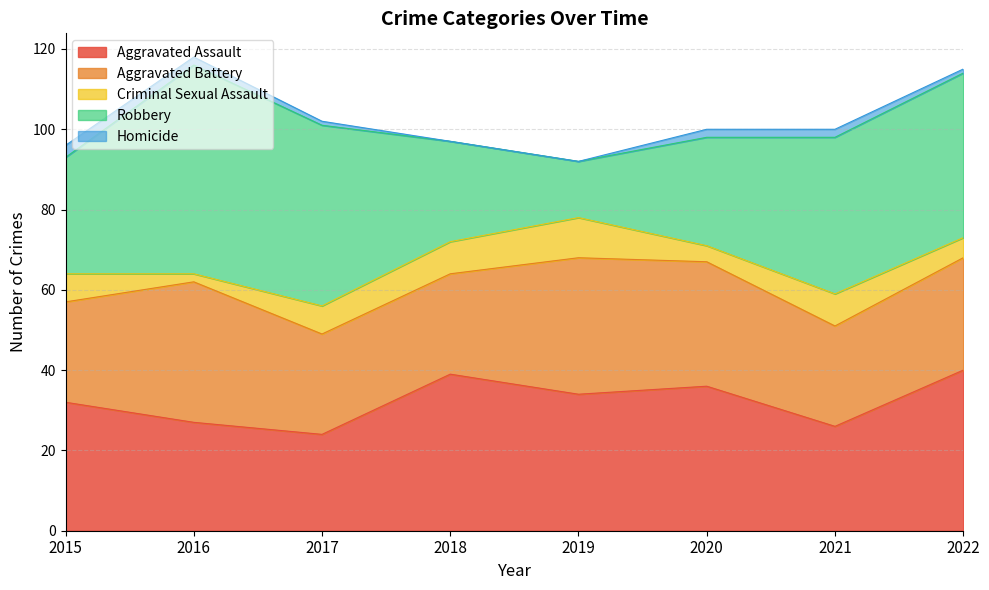

What are all the series names shown in the legend?

Aggravated Assault, Aggravated Battery, Criminal Sexual Assault, Robbery, Homicide